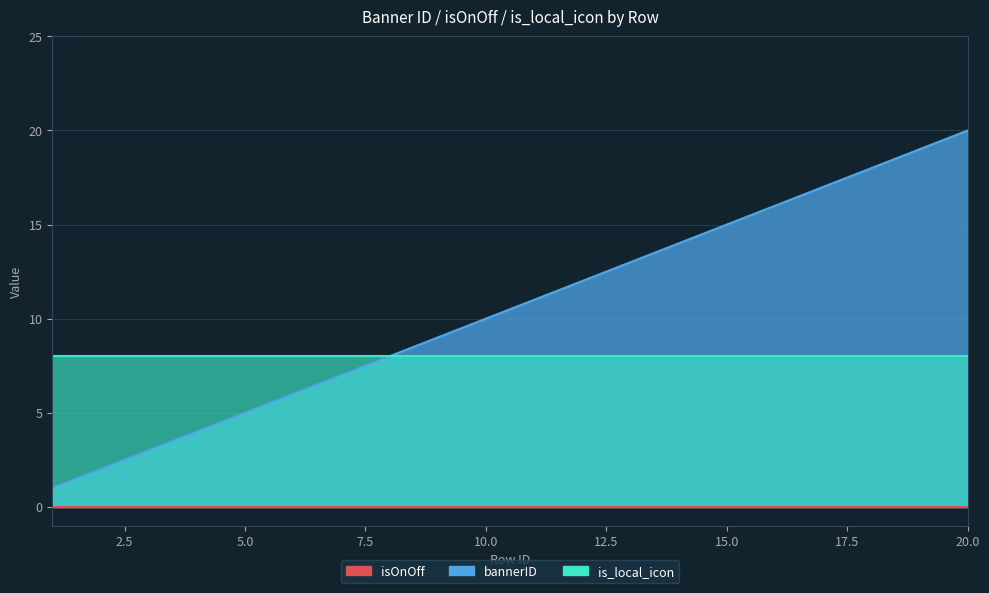

Between 2 and 7, which series saw the biggest shift?

bannerID